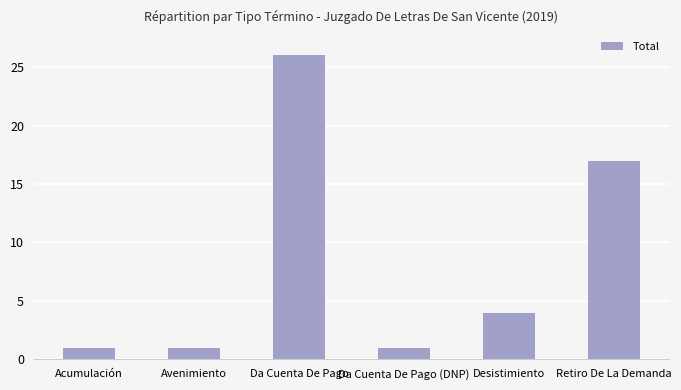

What is the maximum value shown in the chart?

26